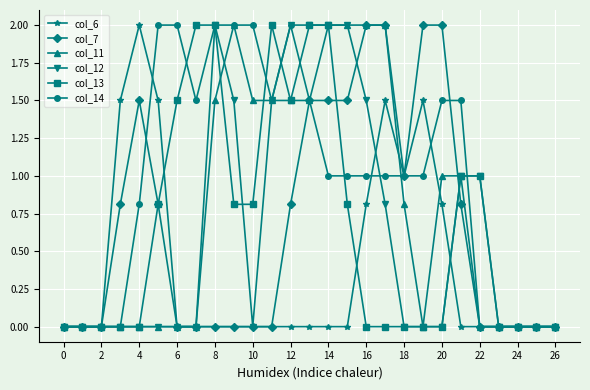

True or false: col_6 has more than 1 interior local peaks.

True